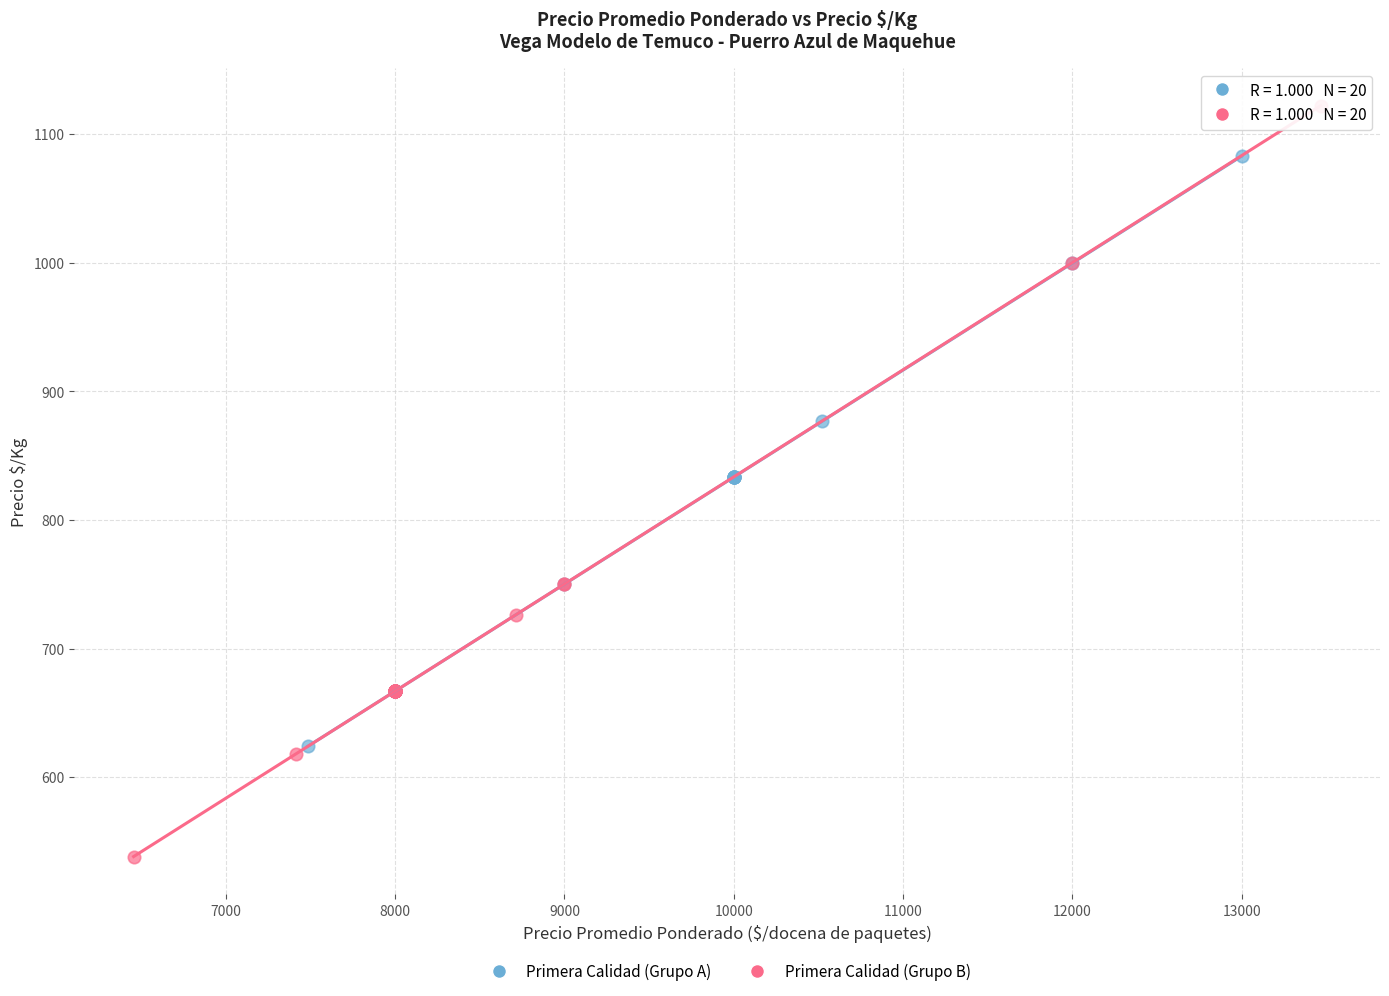

Which series has the largest Y range (max minus min)?

Primera Calidad (Grupo B)